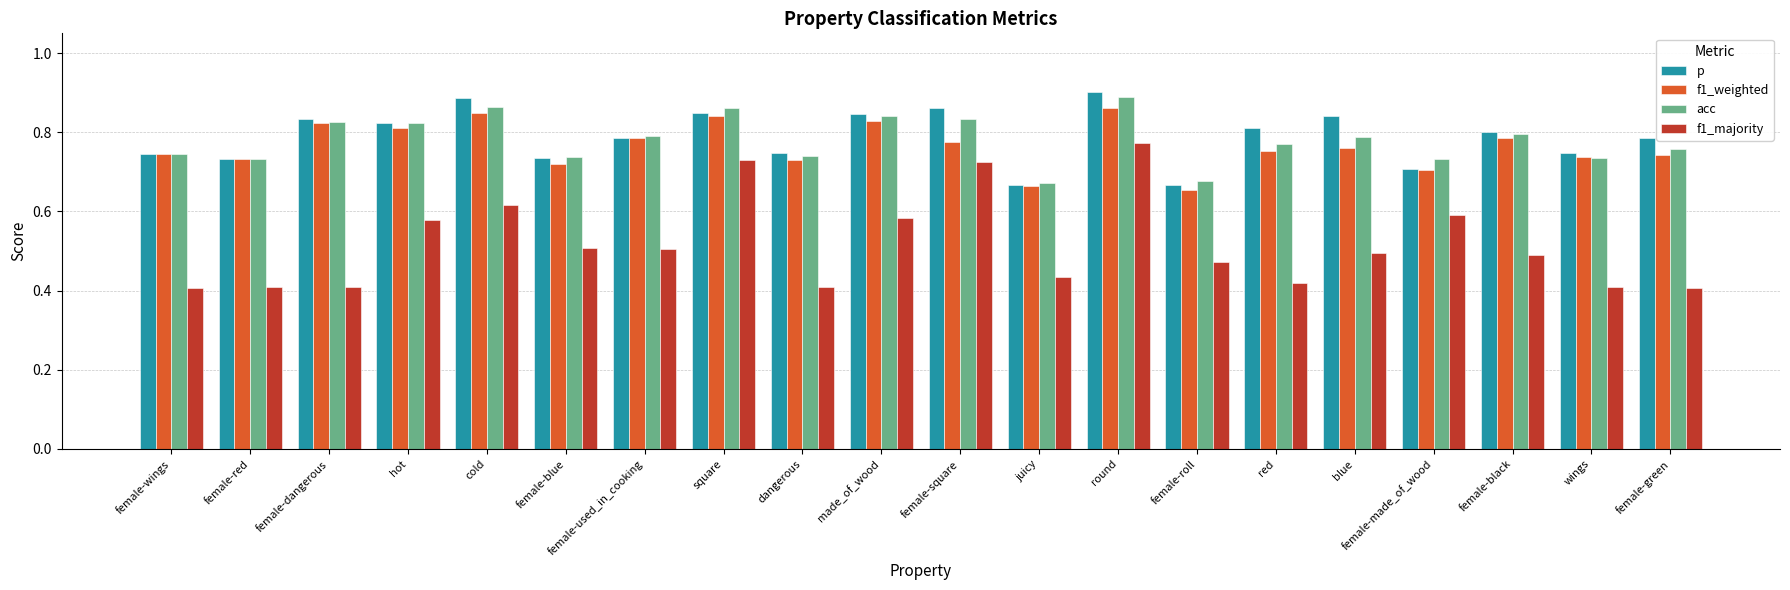

Which category has the highest value in the acc series?

round